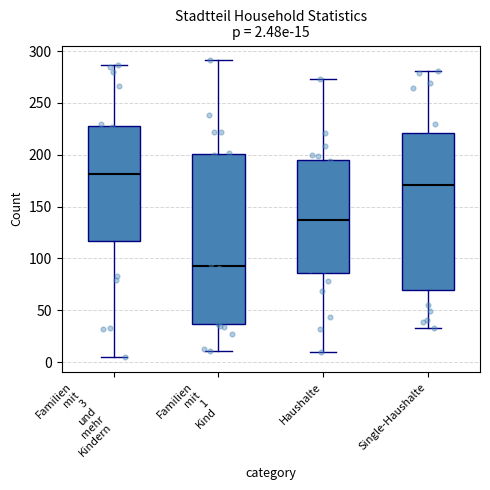

Which box is the tallest, from its lower edge to its upper edge?

Familien mit 1 Kind